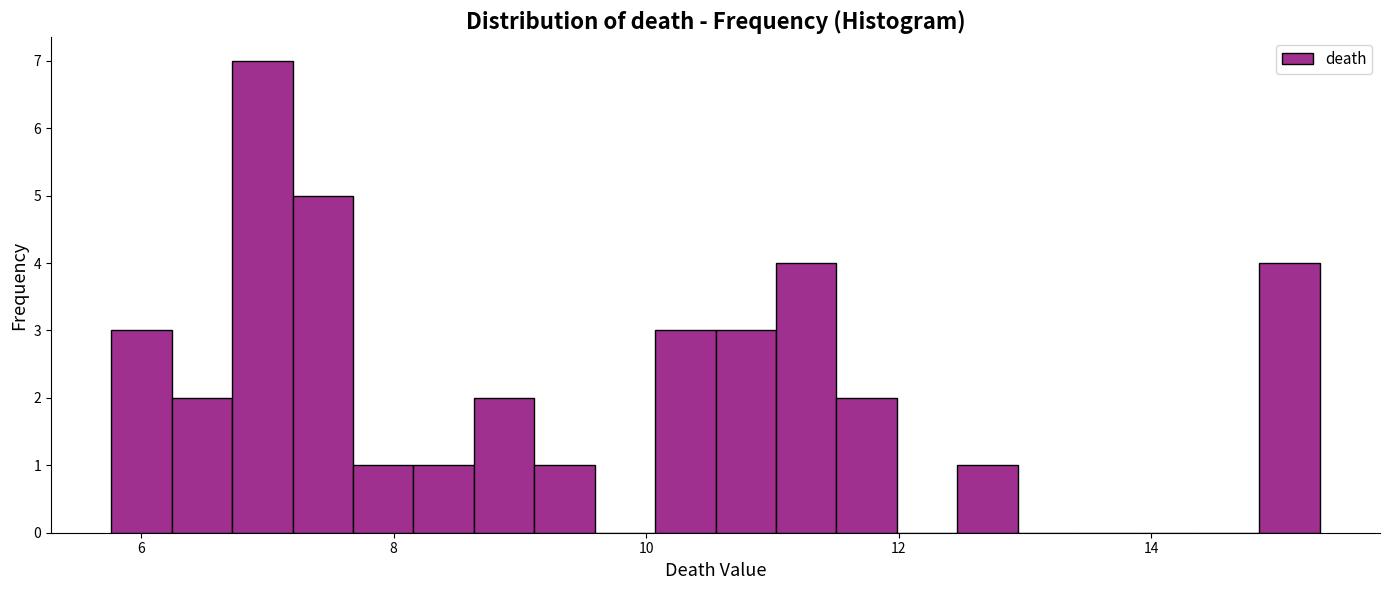

Around what value on the x-axis is the tallest bar? Give the approximate position of its centre, as read against the axis.

7.0